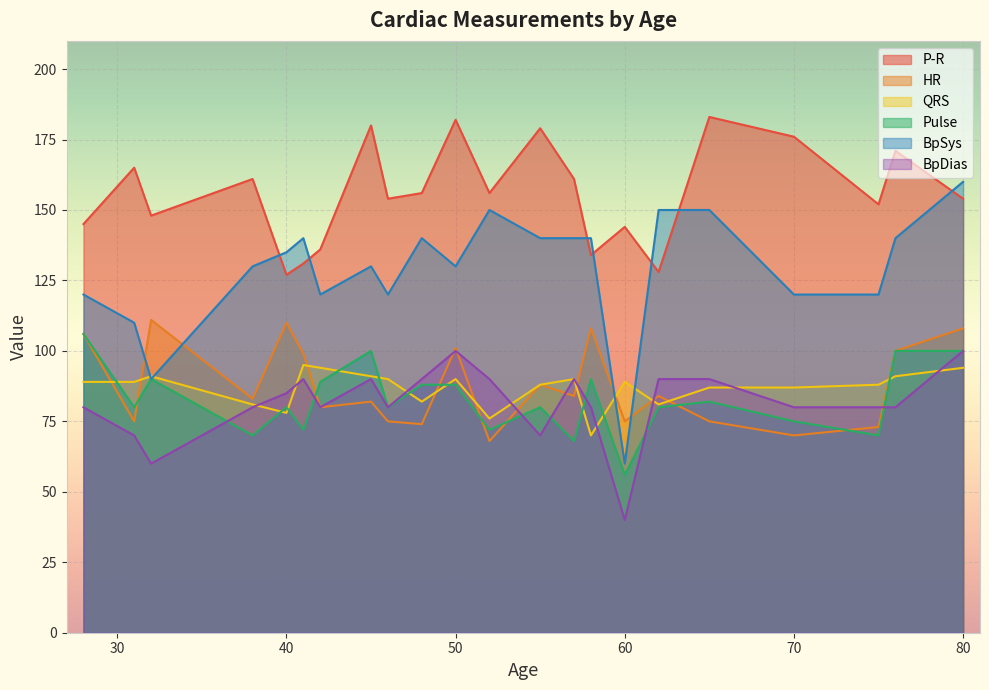

What is the minimum value for BpSys?

60